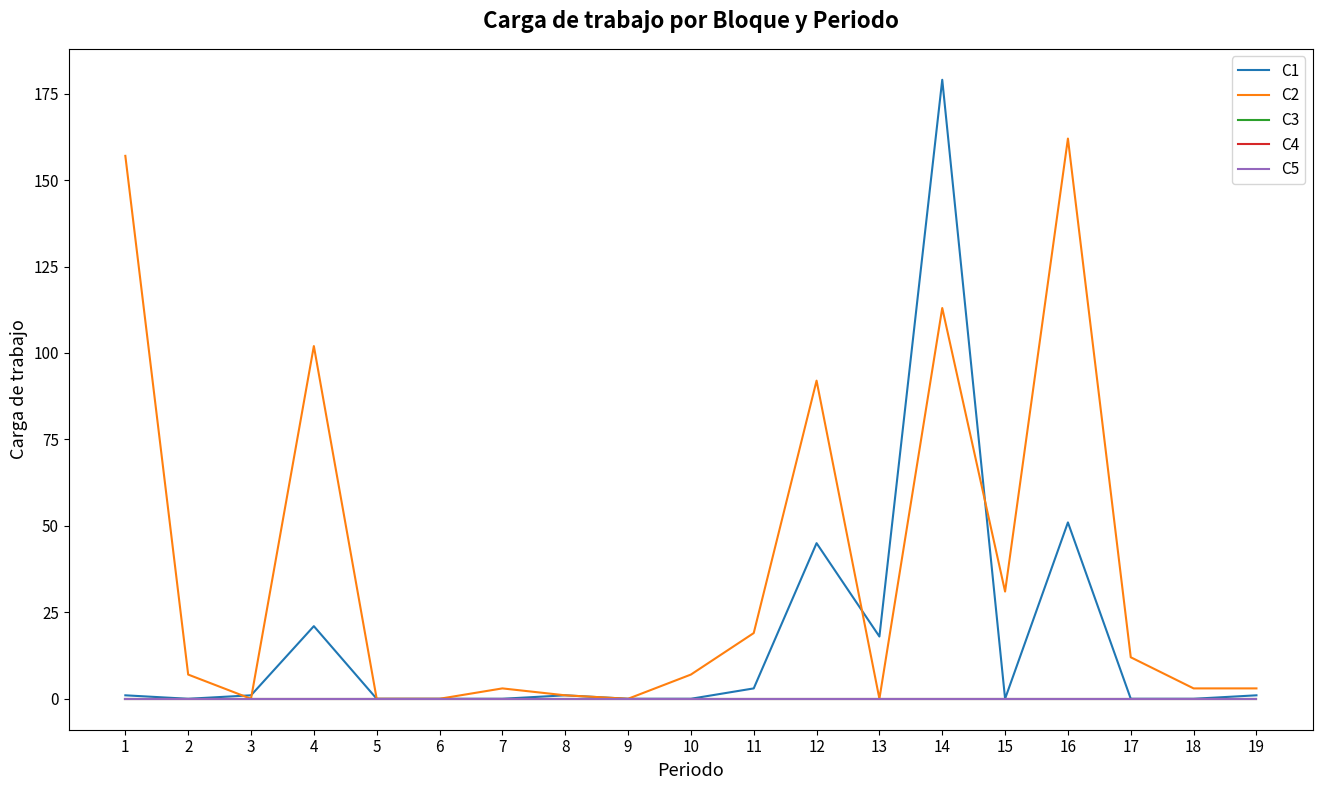

Which series has the largest range (max minus min)?

C1